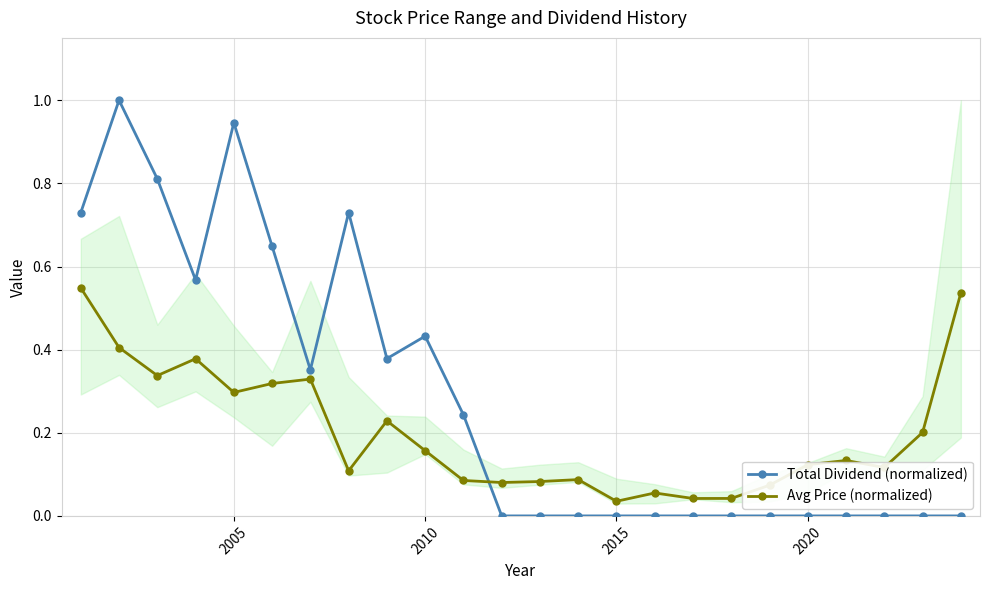

Is the value of Total Dividend (normalized) at 2015 greater than the value of Avg Price (normalized) at 2015?

No